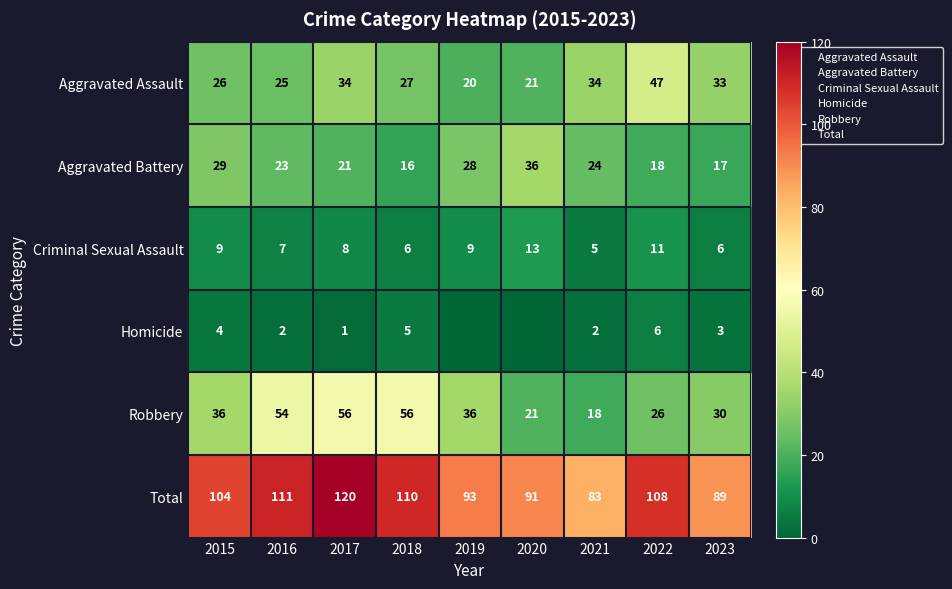

The Homicide series shows 4 at 2021. True or false?

False